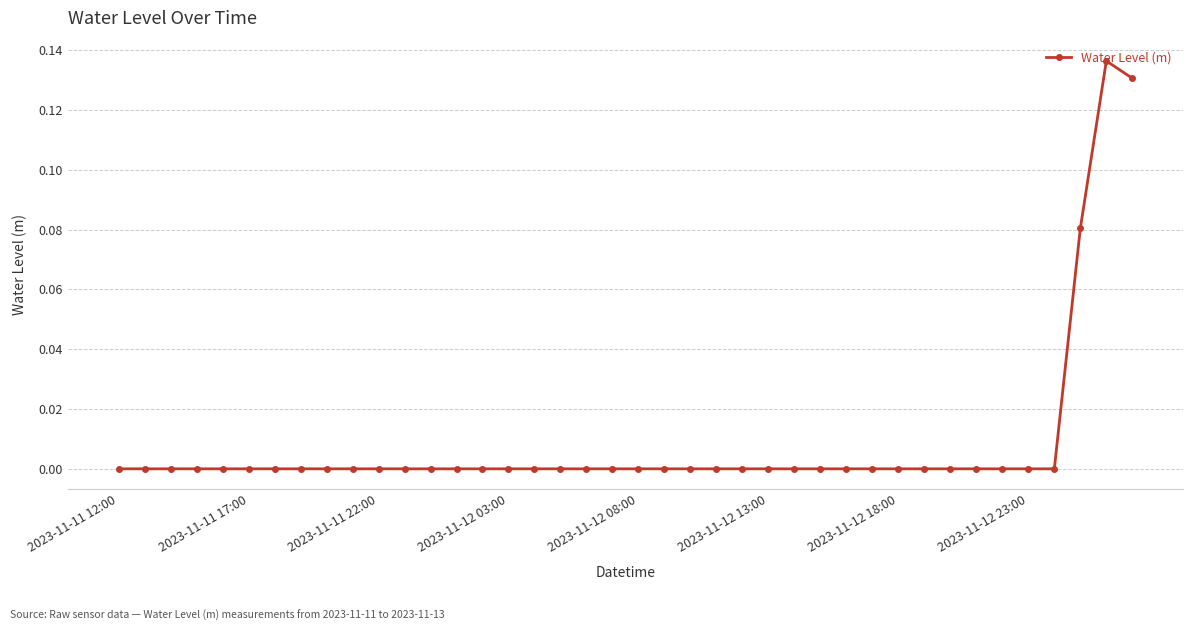

What is the sum of all values?

0.3